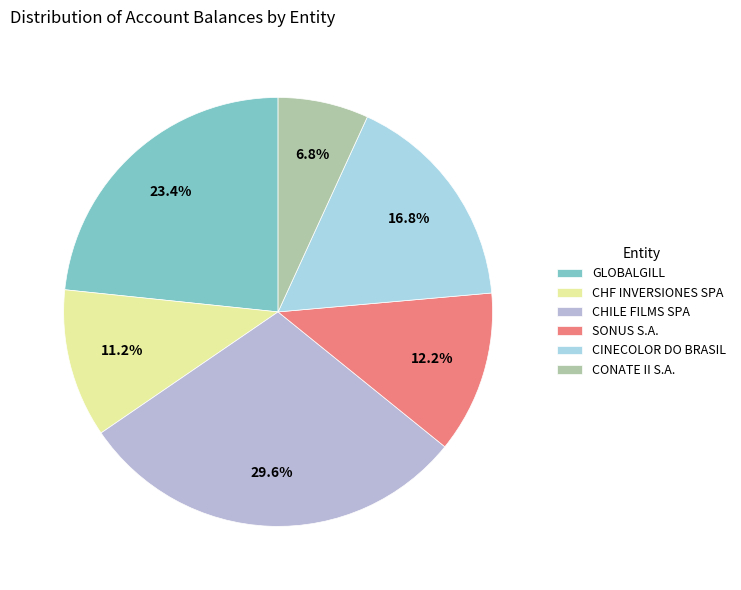

How many slices are in this pie chart?

6